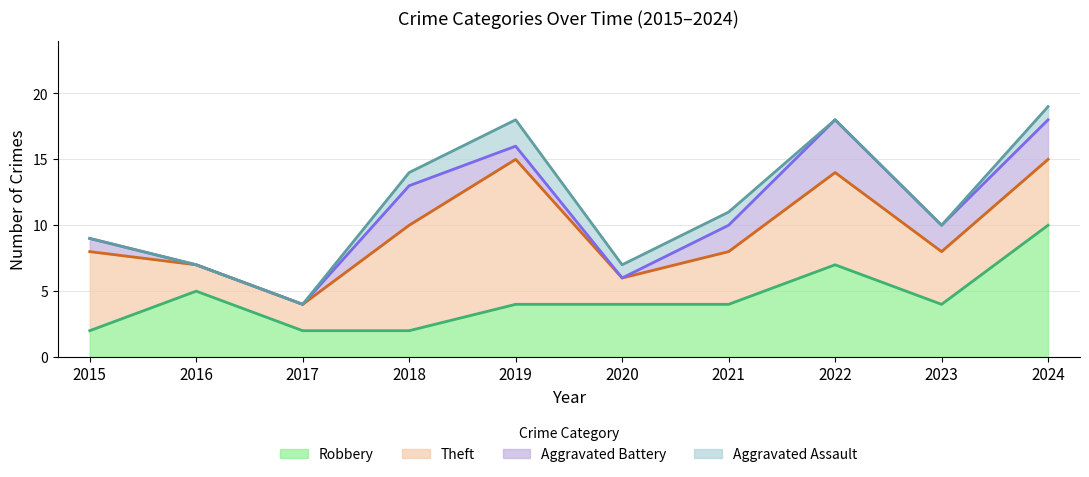

True or false: Theft has more than 1 points higher than both neighbors.

True